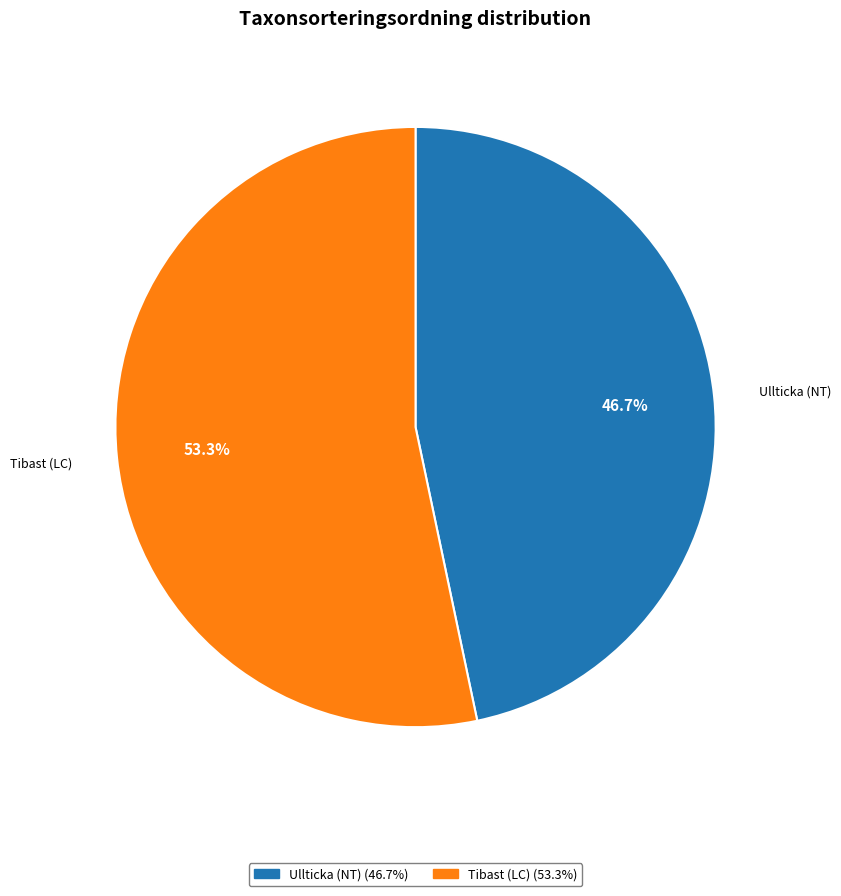

Which has a higher value, Tibast (LC) or Ullticka (NT)?

Tibast (LC)